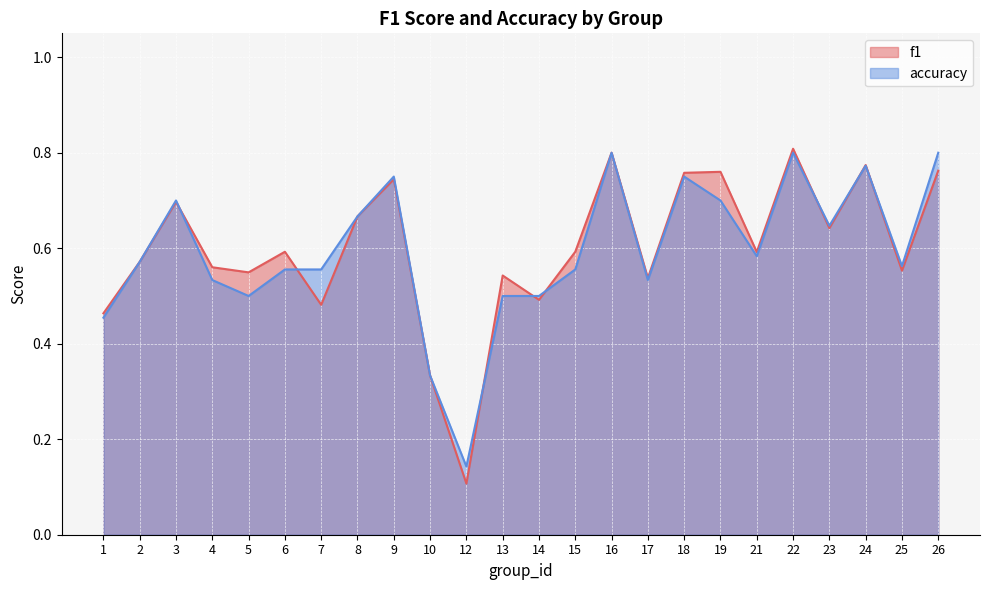

List the labels in order of accuracy value, largest first.

16, 22, 26, 24, 9, 18, 3, 19, 8, 23, 21, 2, 25, 6, 7, 15, 4, 17, 5, 13, 14, 1, 10, 12